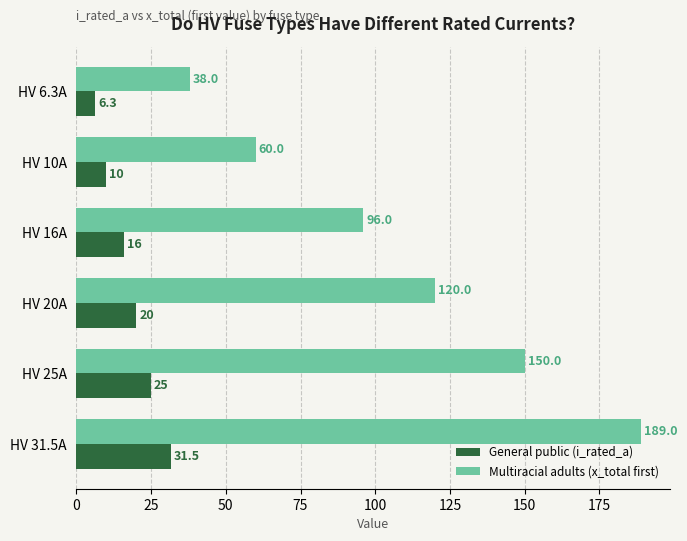

Rank the categories by Multiracial adults (x_total first) value from highest to lowest.

HV 31.5A, HV 25A, HV 20A, HV 16A, HV 10A, HV 6.3A